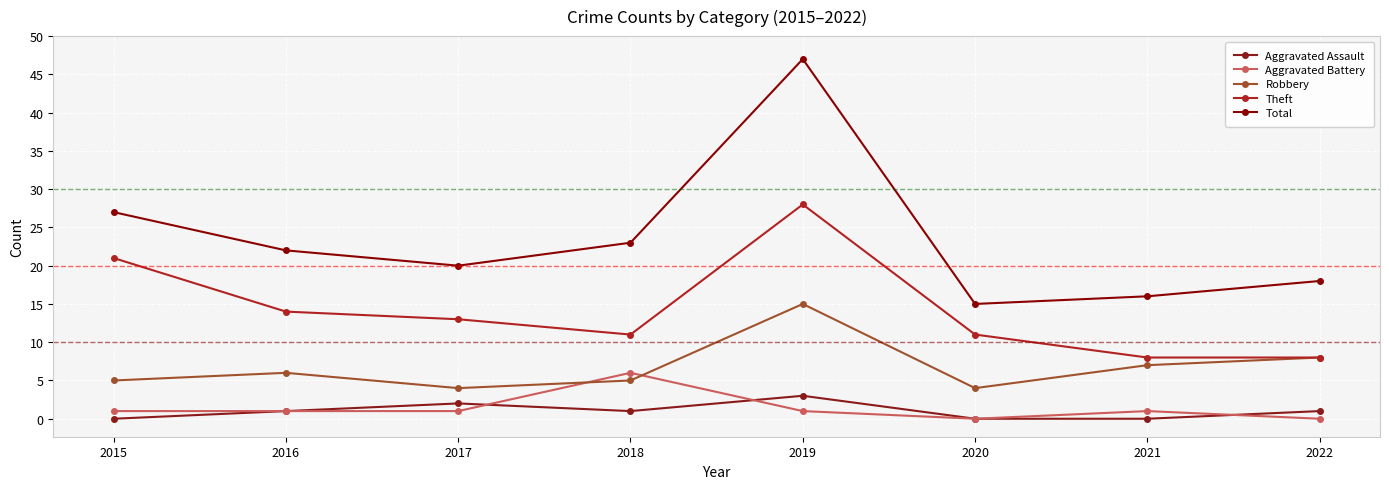

What are all the series names shown in the legend?

Aggravated Assault, Aggravated Battery, Robbery, Theft, Total